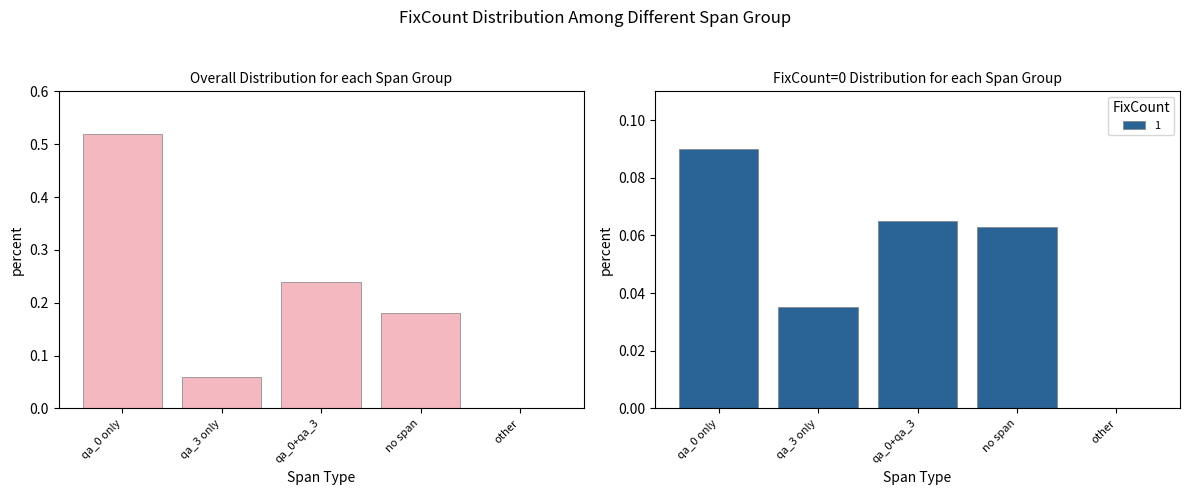

Count the number of categories in the chart.

5